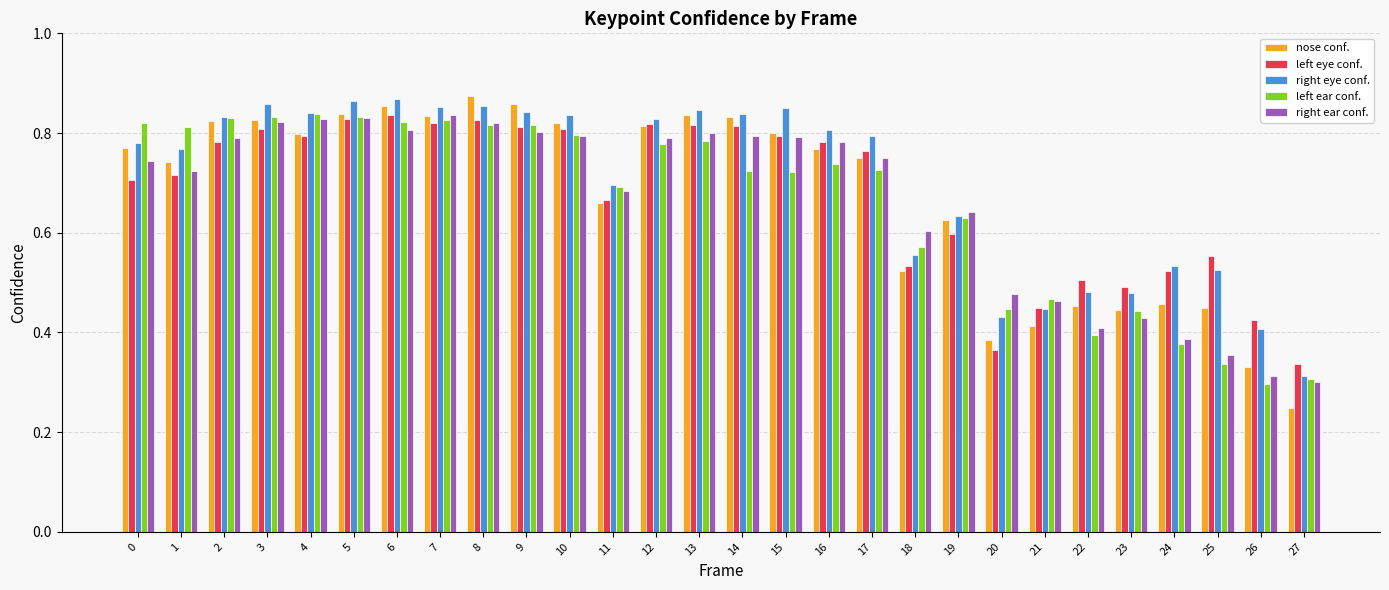

Which series changed the most between 8 and 20?

nose conf.